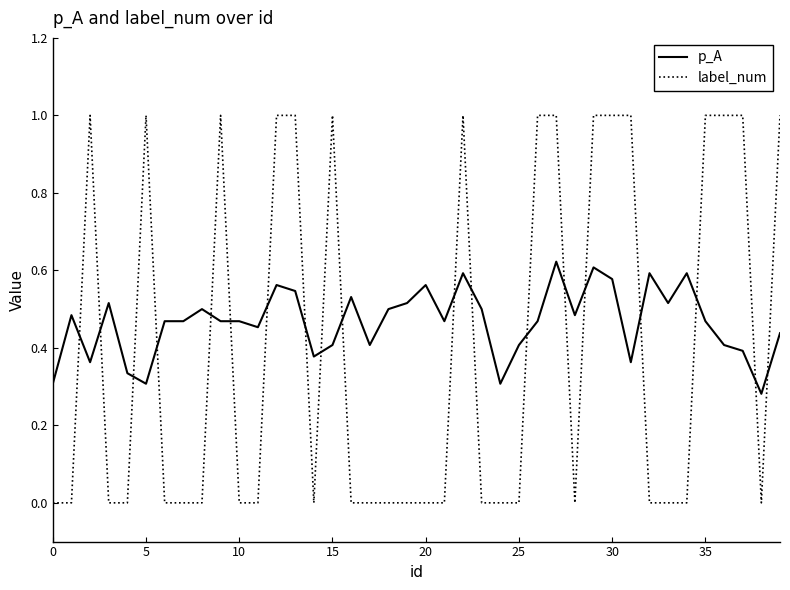

Which series has the largest total across all categories?

p_A